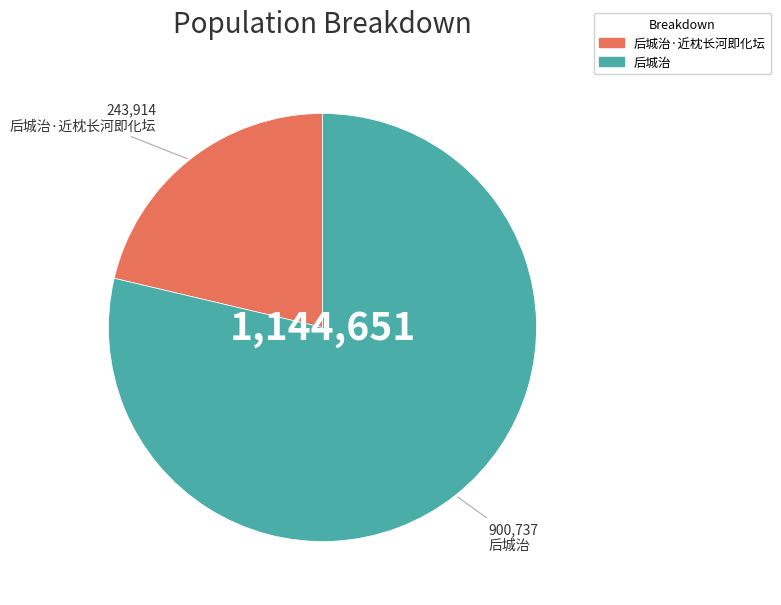

Approximately how many times larger is the value at 后城治·近枕长河即化坛 compared to 后城治?

0.3